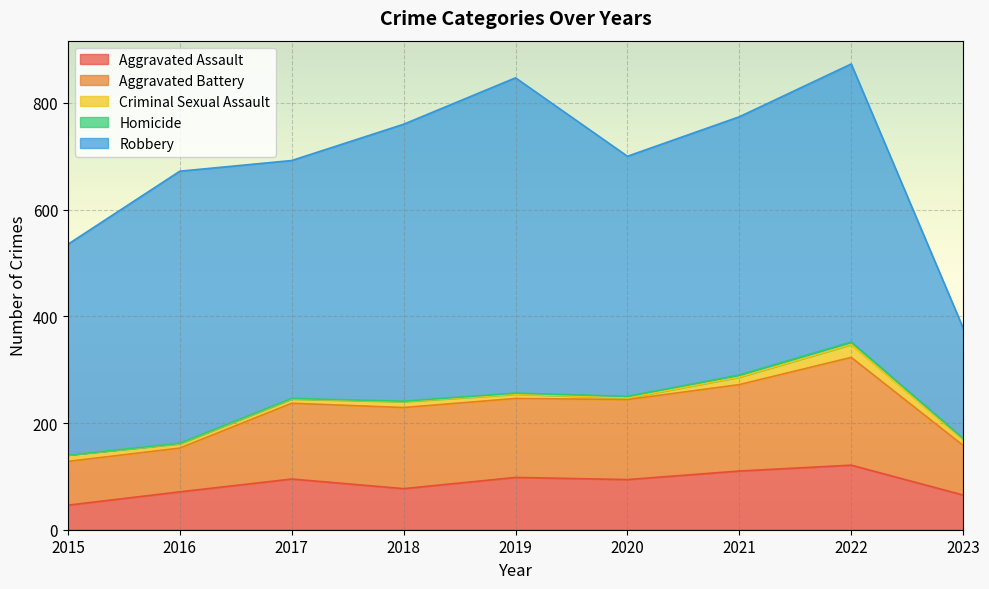

What is the value of the Aggravated Assault point at the 8th from the left?

121